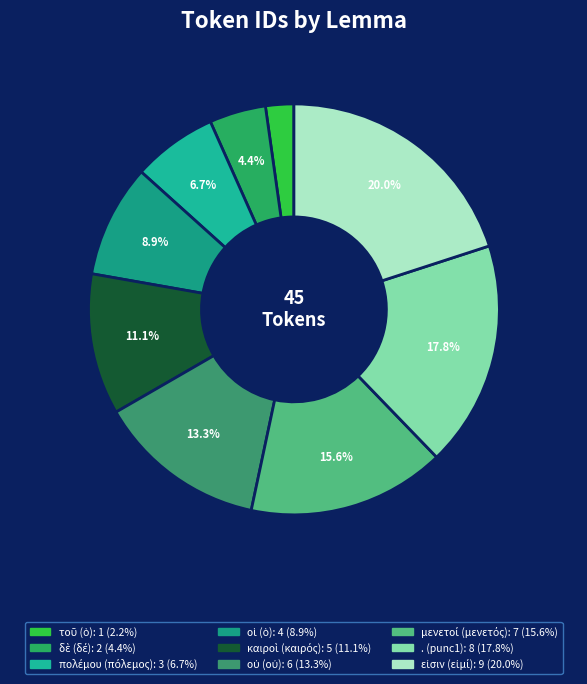

How many segments does this pie chart have?

9